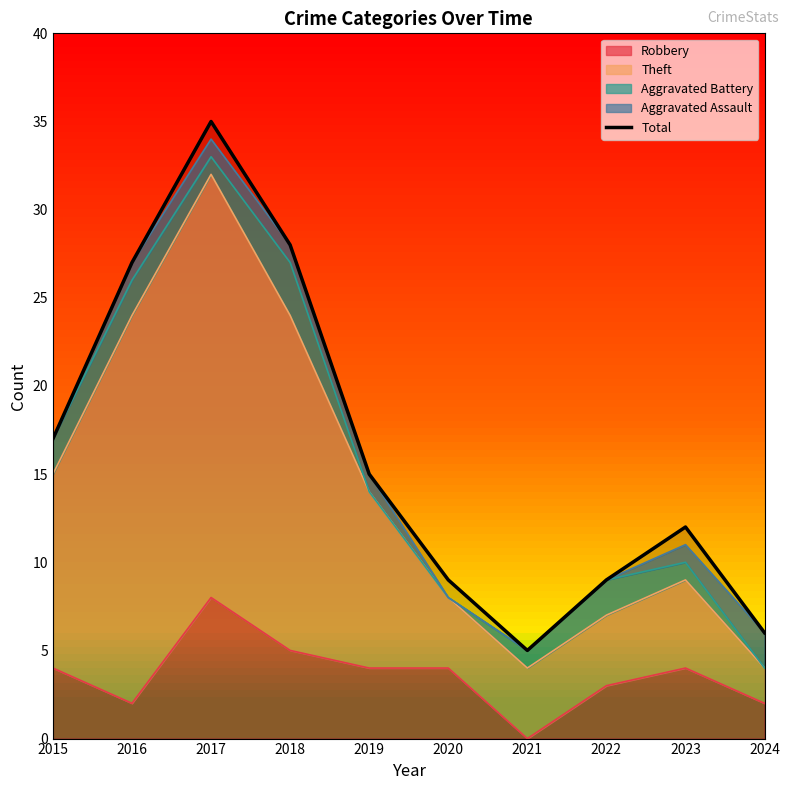

True or false: the data shows 15 at 2019.

True